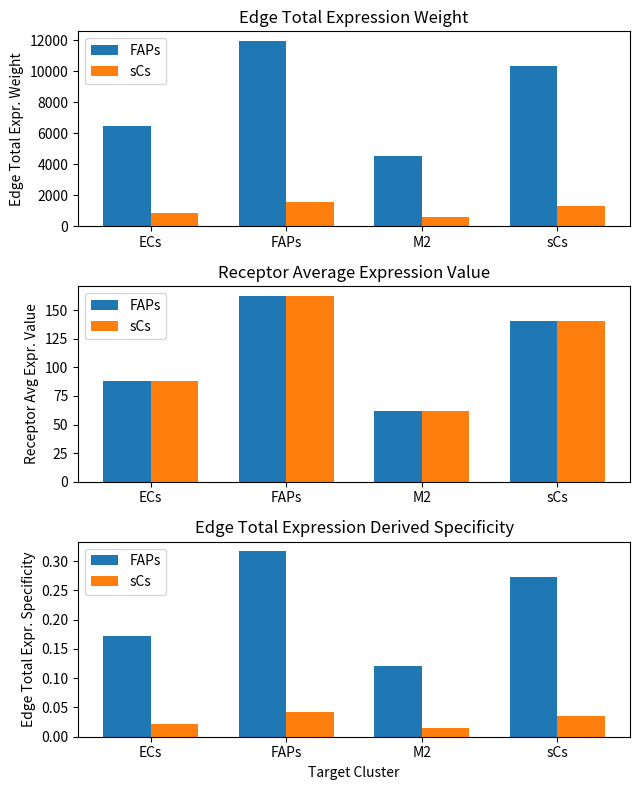

What is the total value across all series at FAPs?

0.4